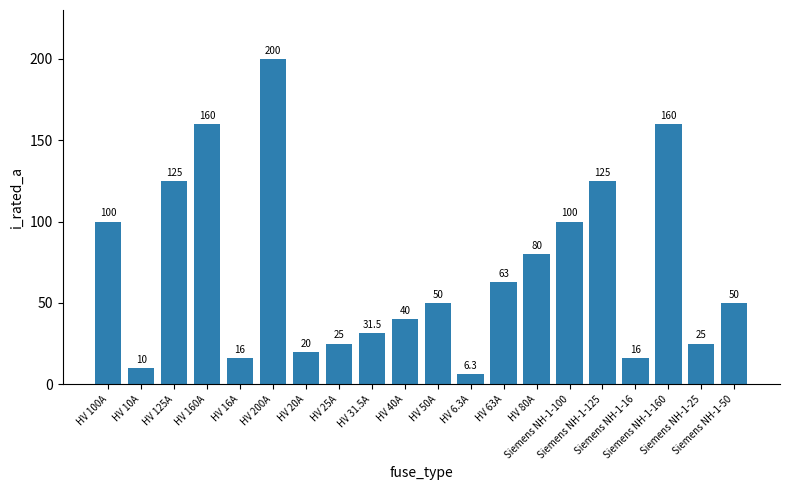

What is the label of the 18th bar from the right?

HV 125A